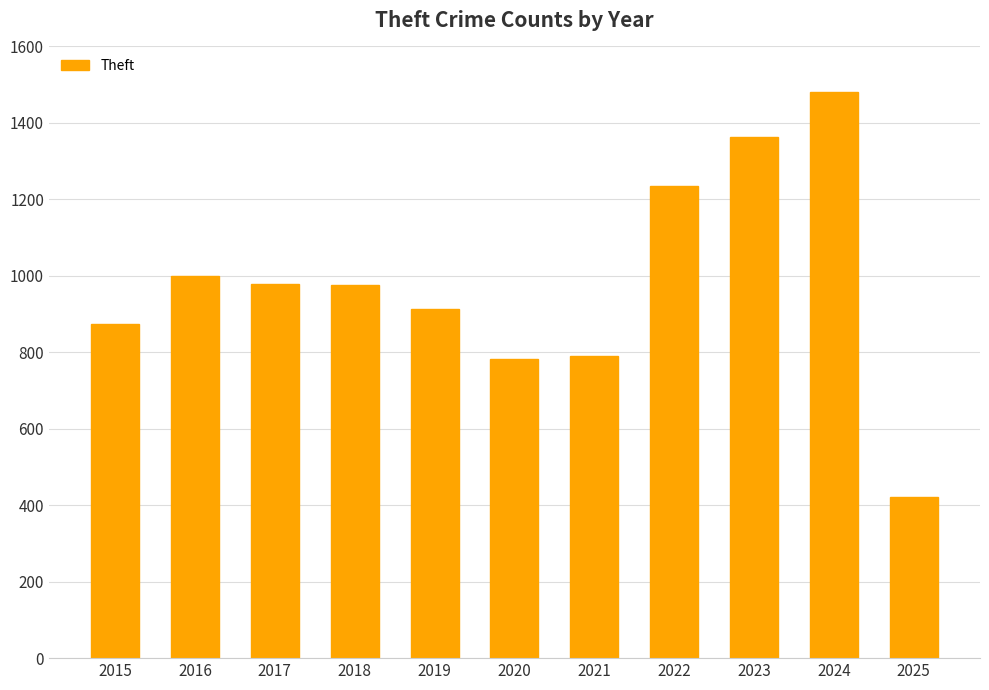

The chart shows a value of 2260 at 2024. True or false?

False